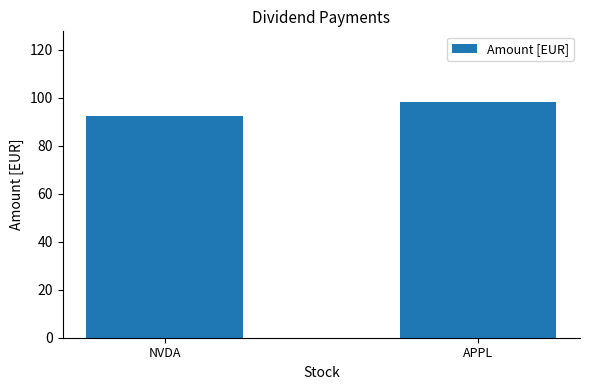

Which category has the lowest value across all series?

NVDA